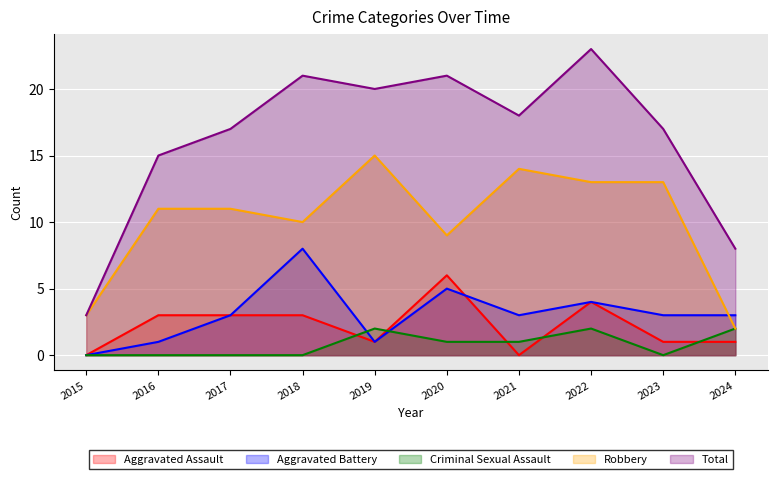

How many data points in Aggravated Battery are above 3?

3